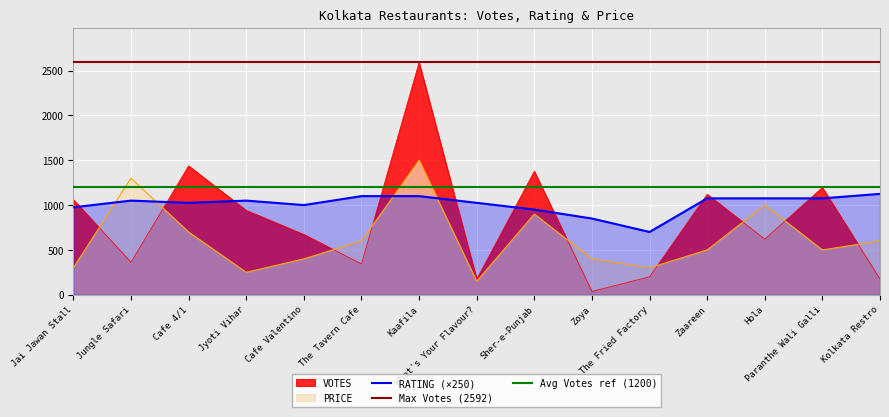

The VOTES series shows 173 at What's Your Flavour?. True or false?

True